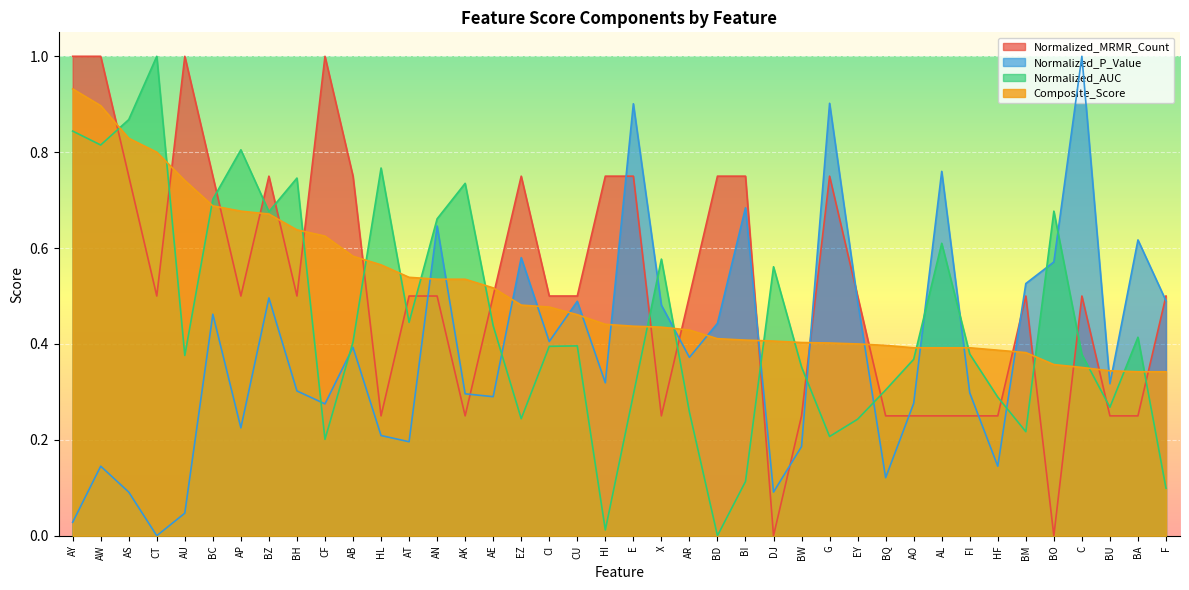

What is the difference between the Normalized_AUC values at AN and AO?

0.3